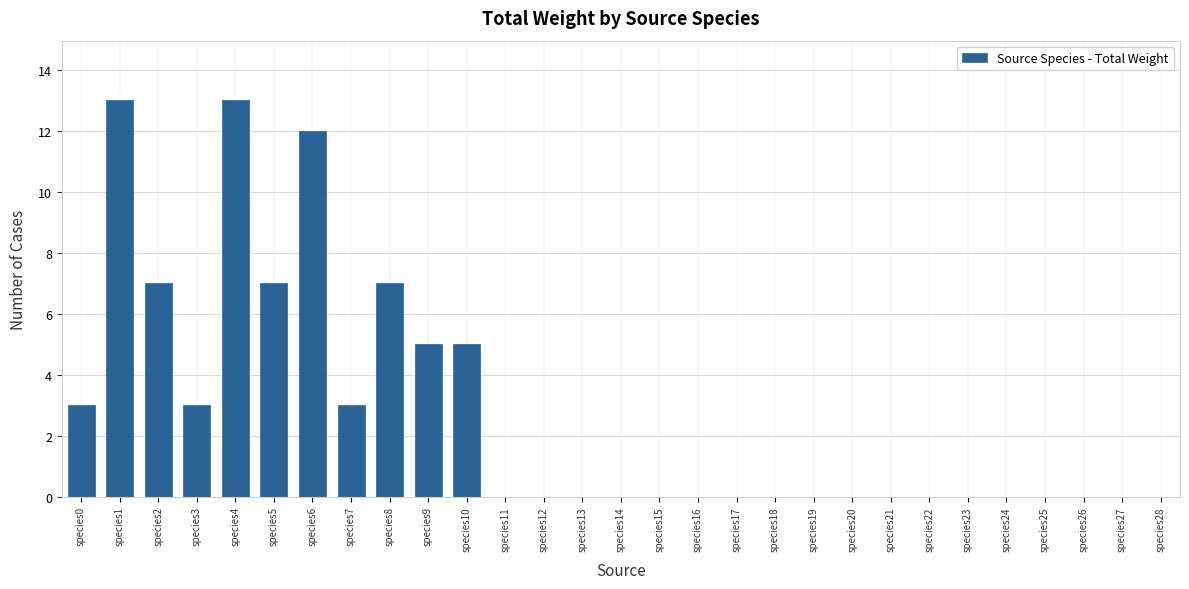

What is the maximum value shown in the chart?

13